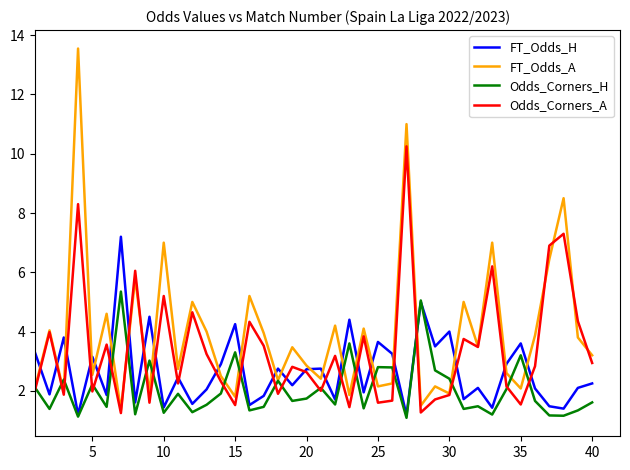

Count the number of data series in this chart.

4